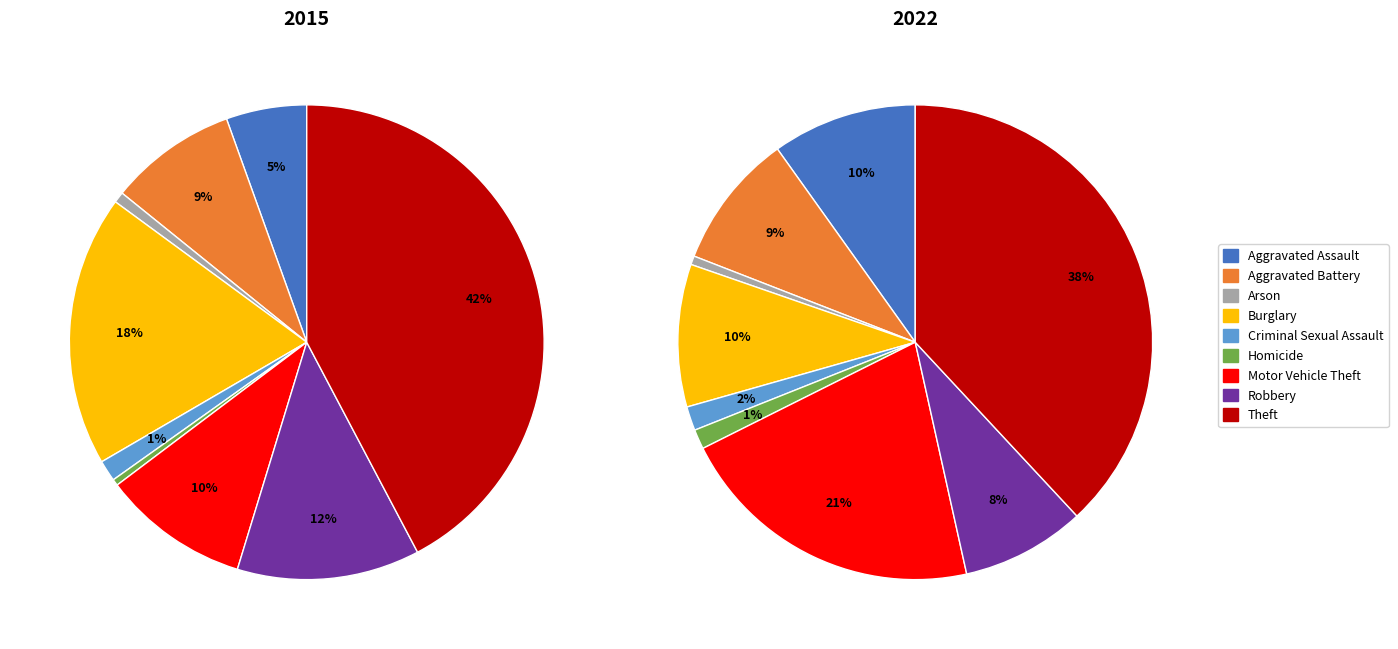

The Arson slice represents 1% of the pie. True or false?

True